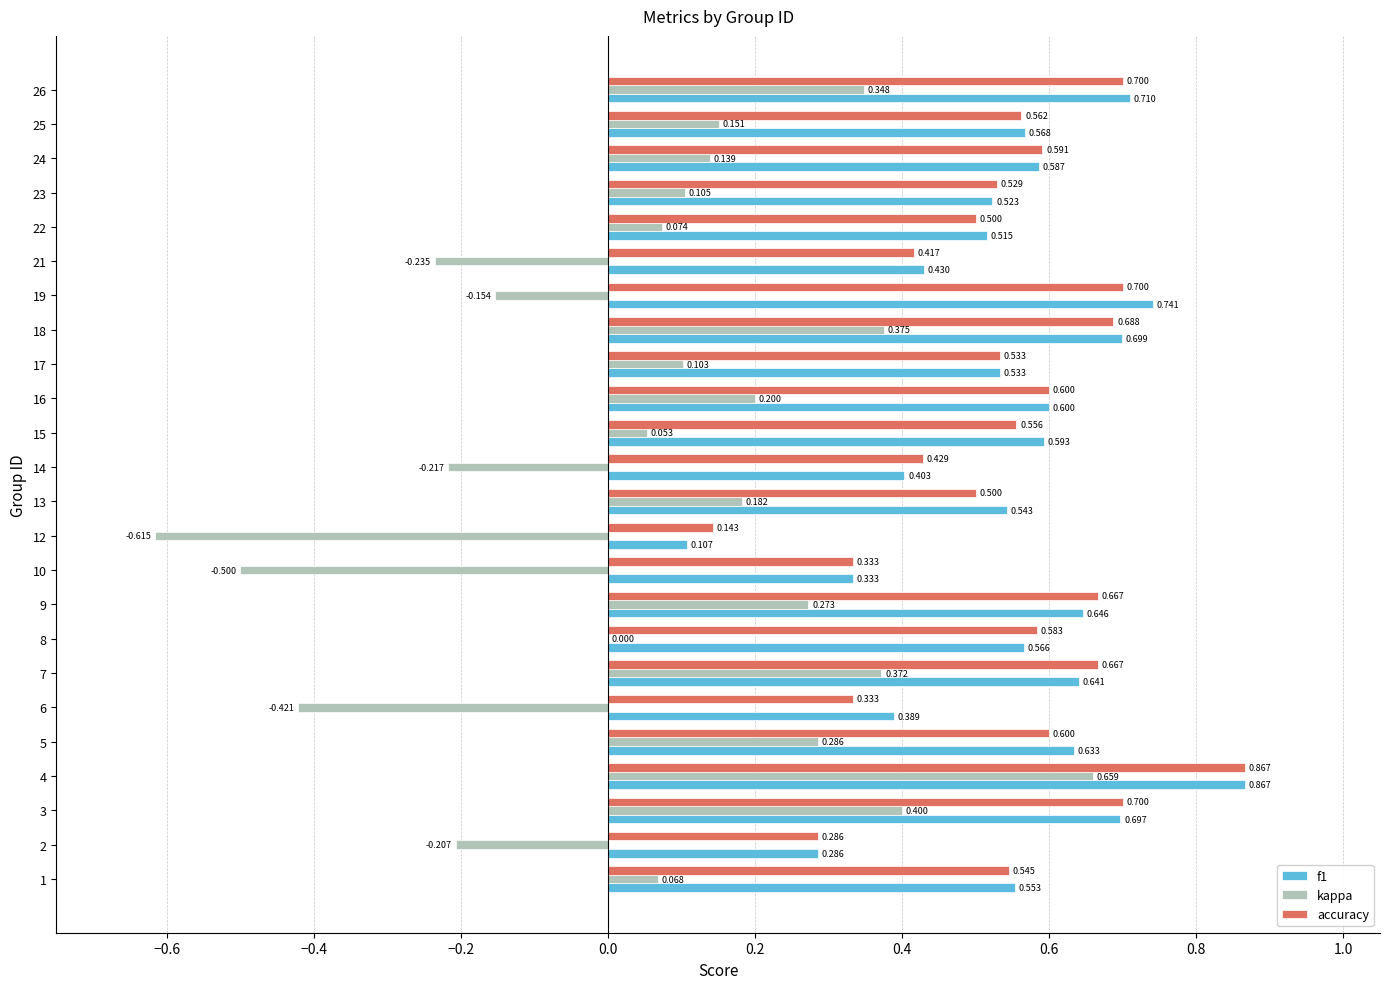

Is the value of f1 at 26 greater than the value of accuracy at 13?

Yes